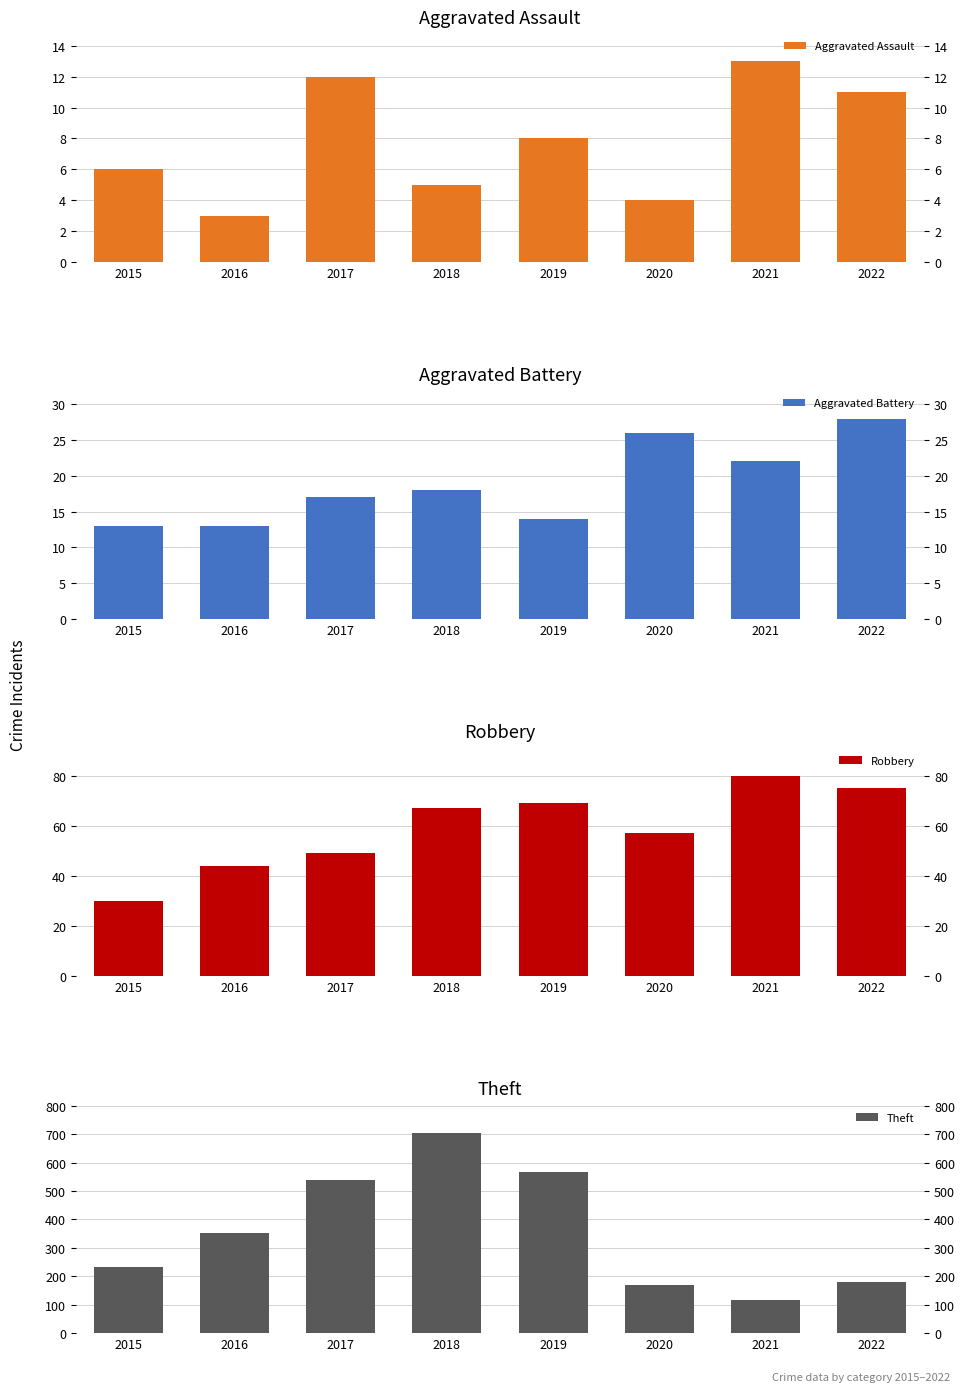

How many groups of bars are there?

8